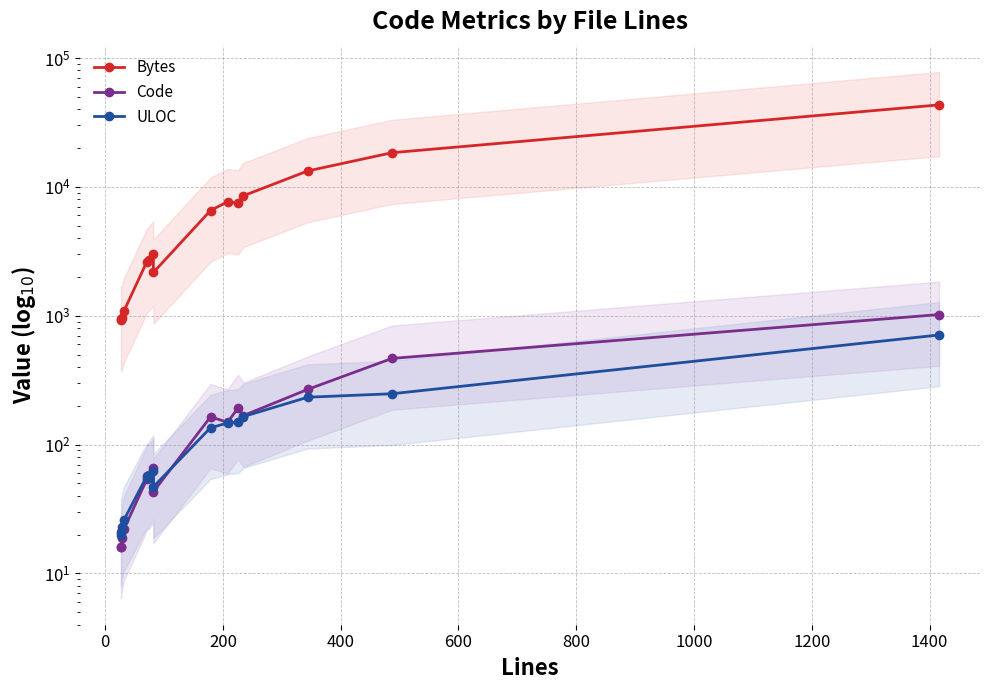

In Code, how many points are lower than both neighbors (excluding endpoints)?

3